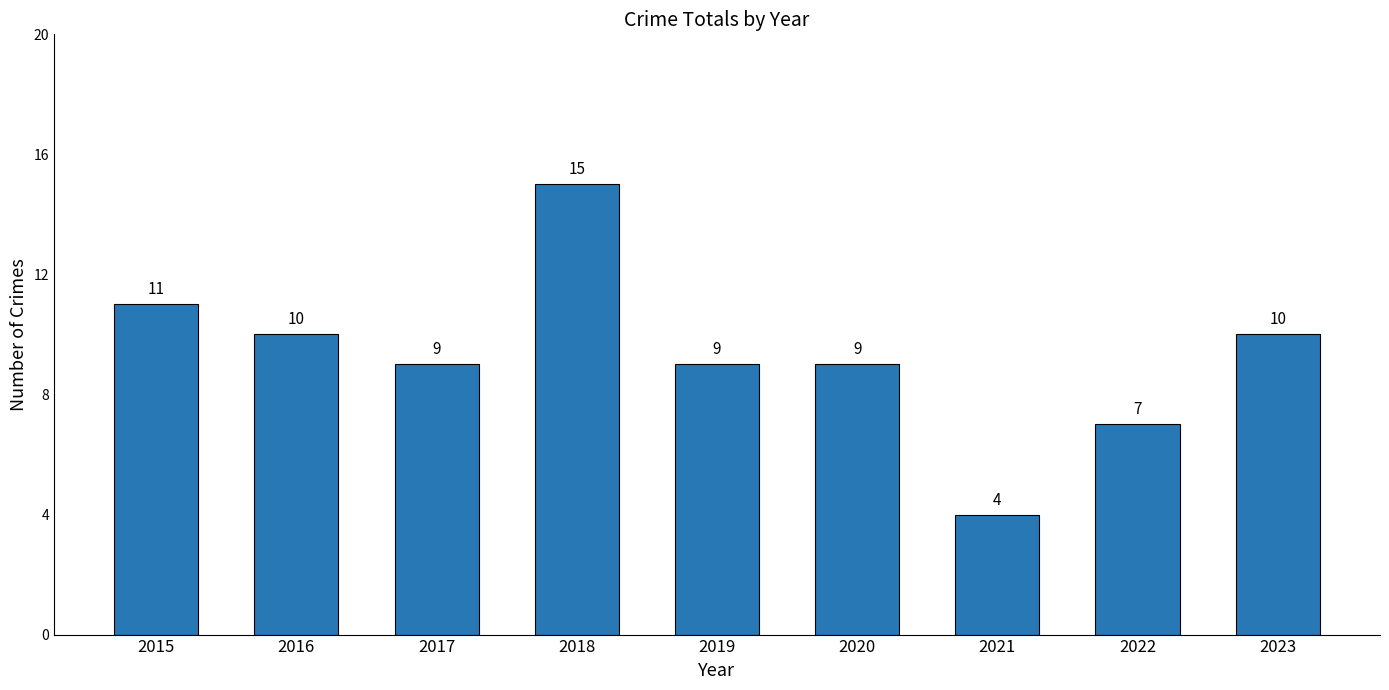

The chart shows a value of 10 at 2016. True or false?

True